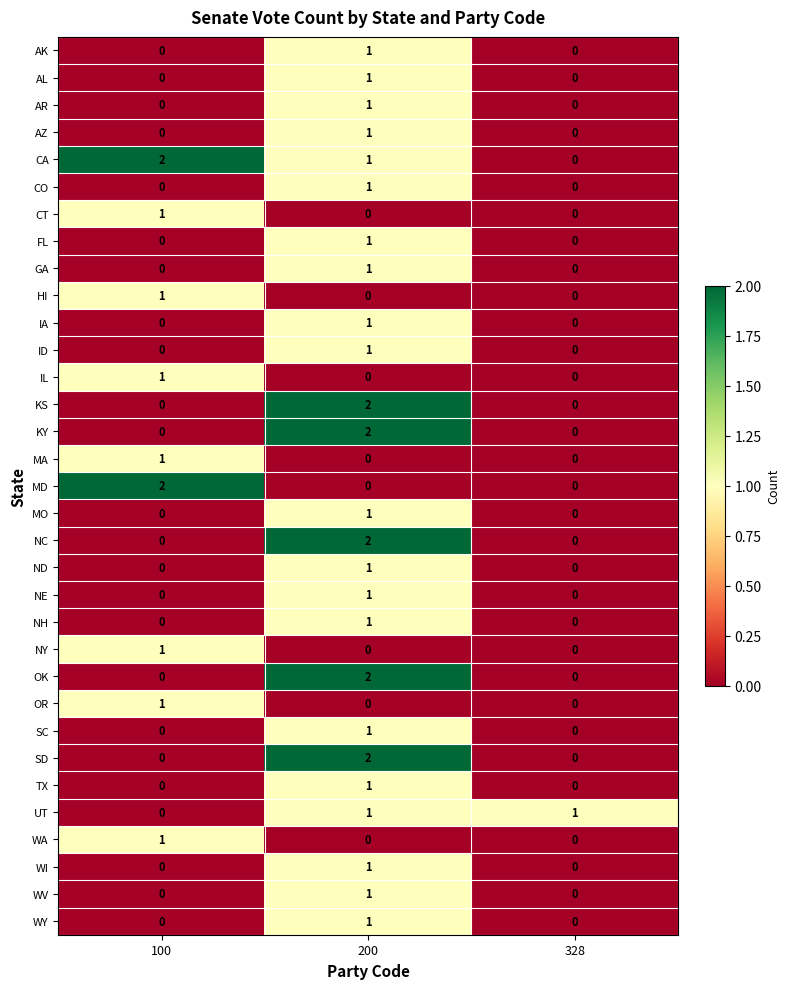

At how many categories does at least one series exceed 0?

3